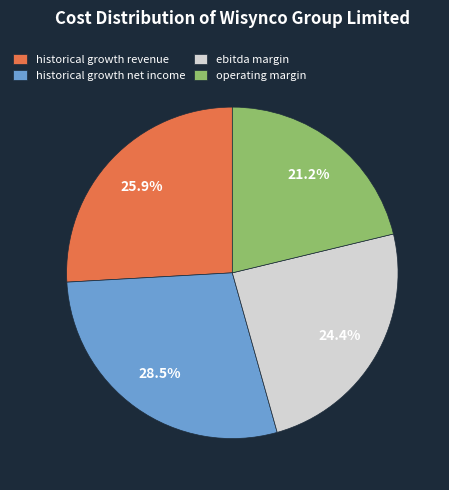

To the nearest percent, what is the difference between the largest and smallest slice percentages?

7%